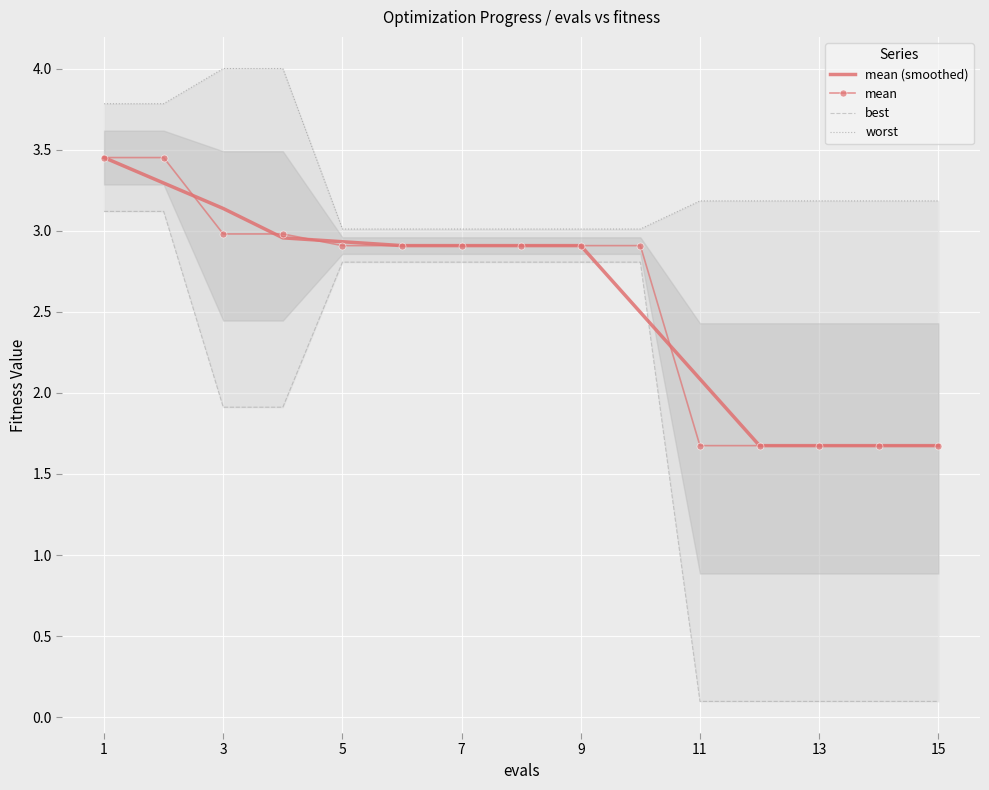

What is the smallest value displayed?

0.1